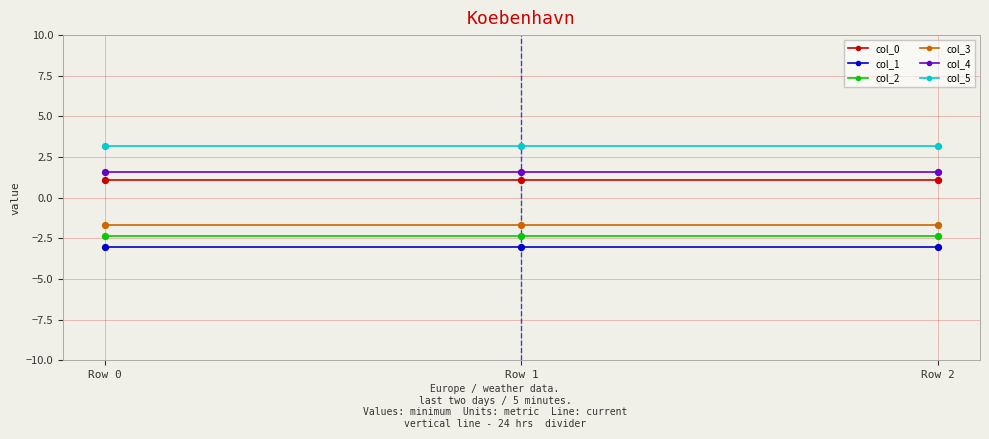

What are all the series names shown in the legend?

col_0, col_1, col_2, col_3, col_4, col_5